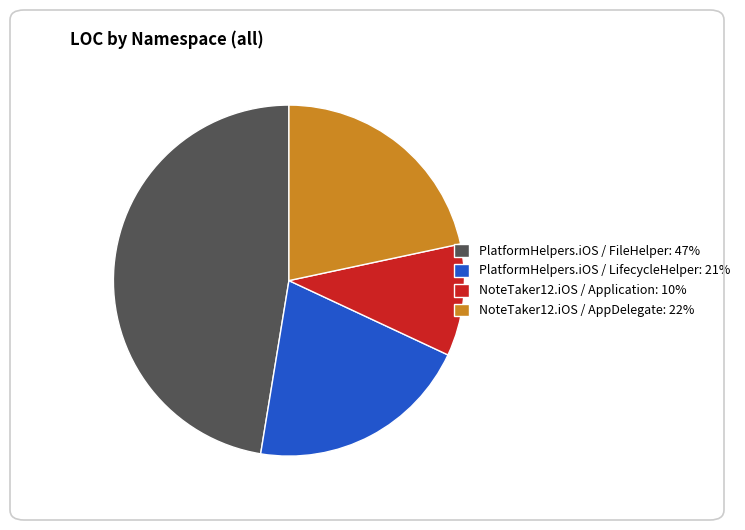

Is it true that PlatformHelpers.iOS / LifecycleHelper is 31% of the pie?

False